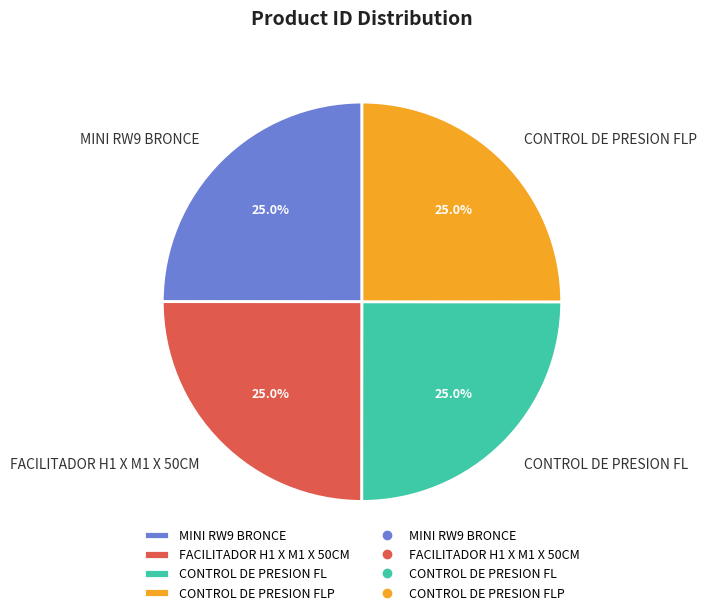

To the nearest percent, what portion does MINI RW9 BRONCE represent?

25%